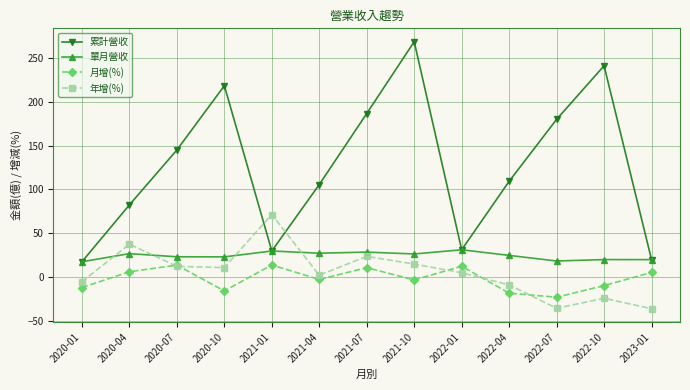

What is the smallest value displayed?

-36.4